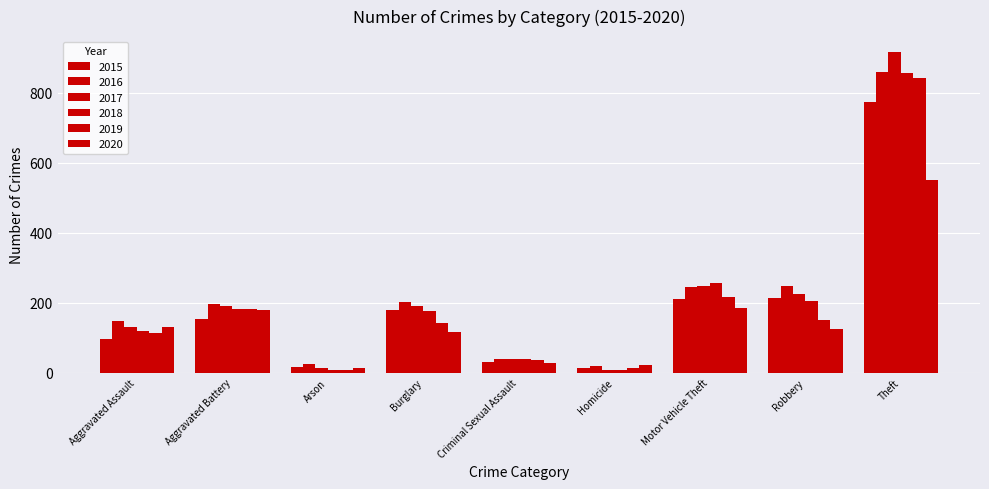

What is the total value across all series at Theft?

4796